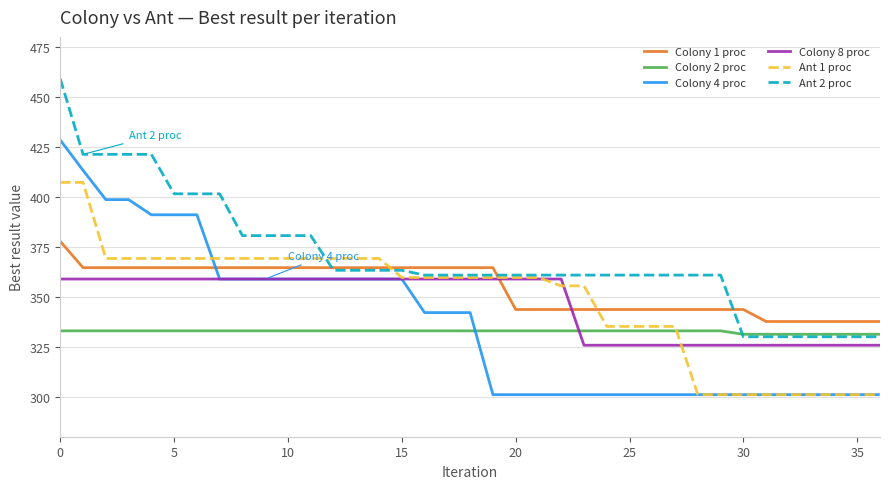

True or false: Colony 1 proc and Ant 2 proc cross at least once.

True